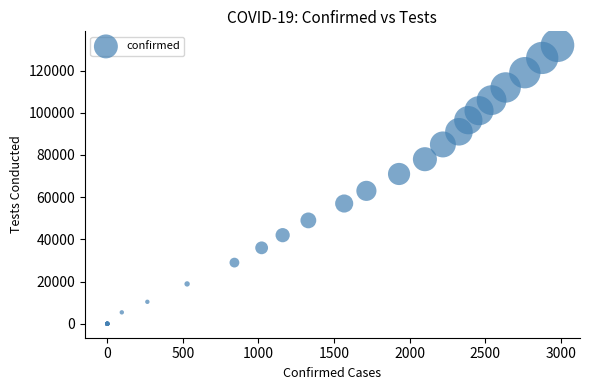

What Y value in the scatter plot is closest to 66000?

63000